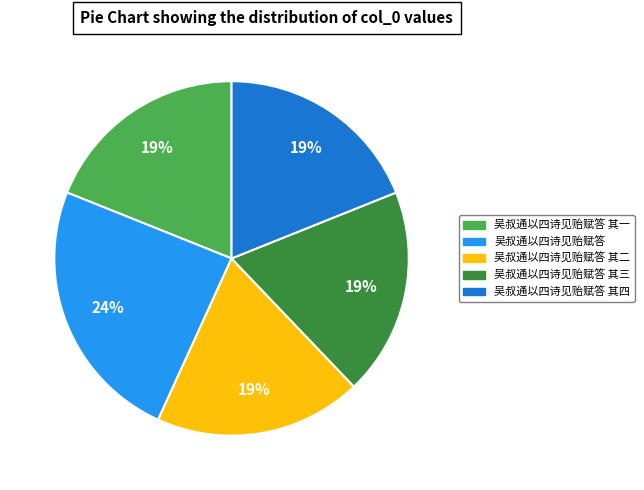

How many segments does this pie chart have?

5